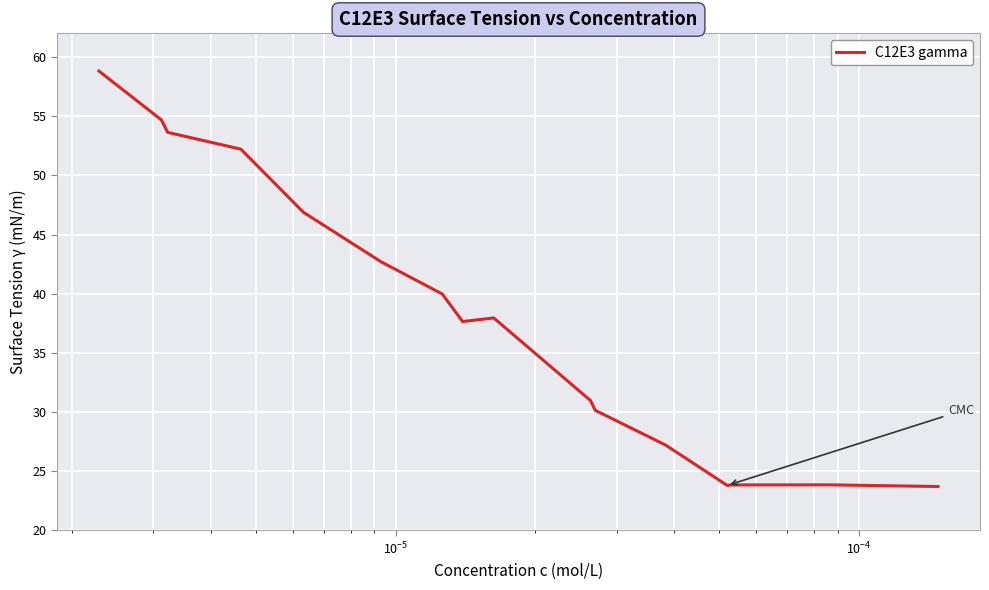

What is the maximum value shown in the chart?

58.8